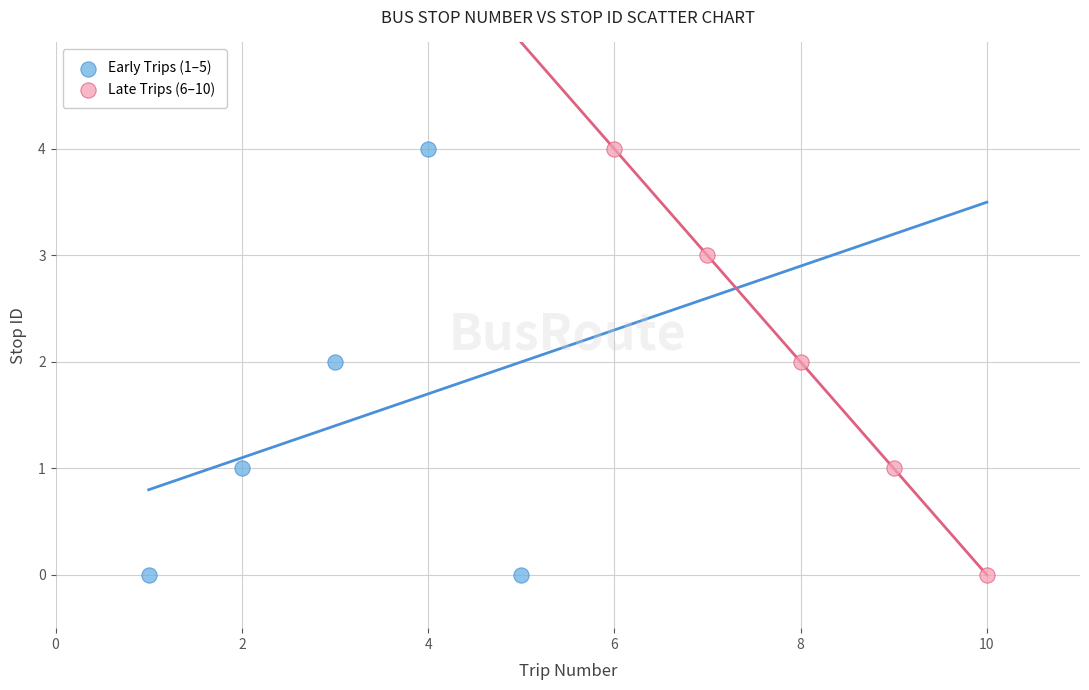

What are all the series names shown in the legend?

Early Trips (1–5), Late Trips (6–10)